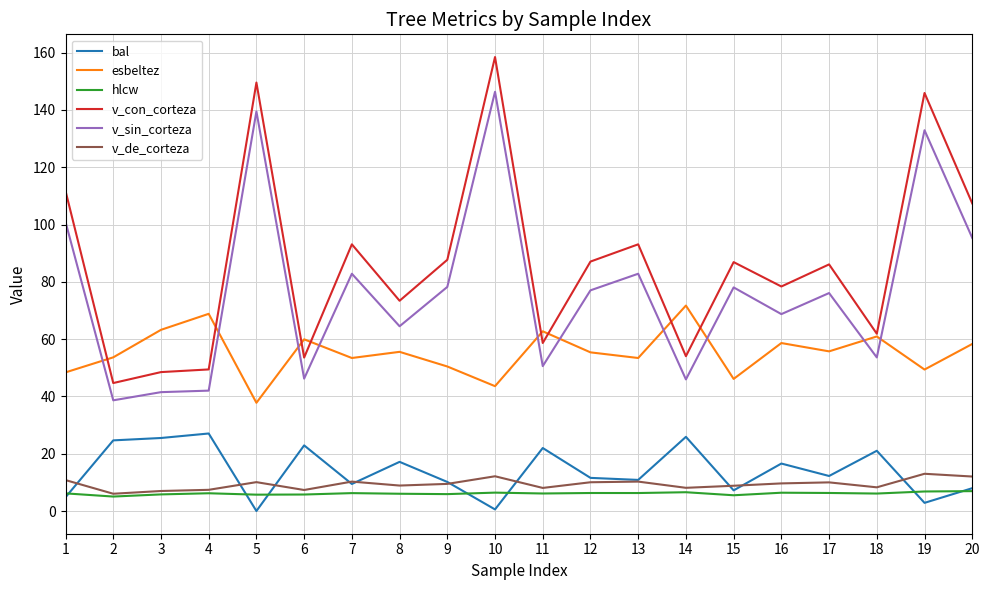

Which series has the largest total across all categories?

v_con_corteza